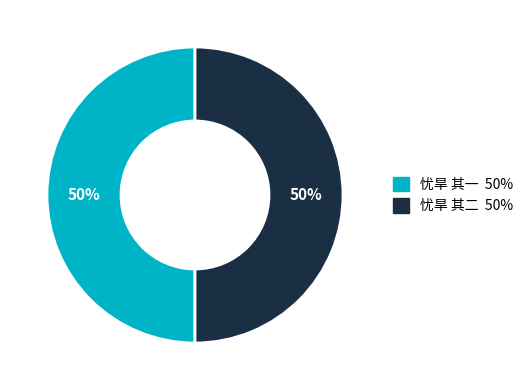

Do 忧旱 其一 and 忧旱 其二 together represent more than half of the pie?

Yes